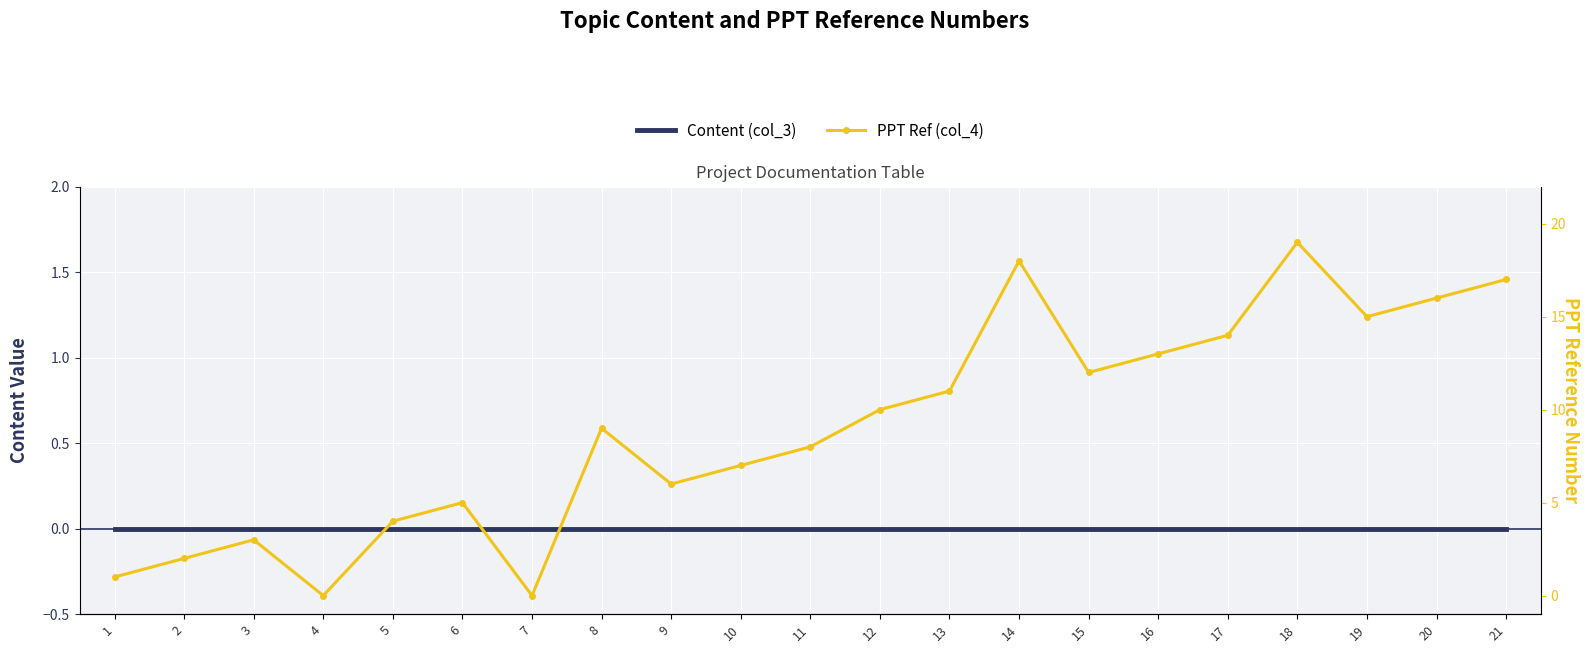

Which series has the largest total across all categories?

PPT Ref (col_4)